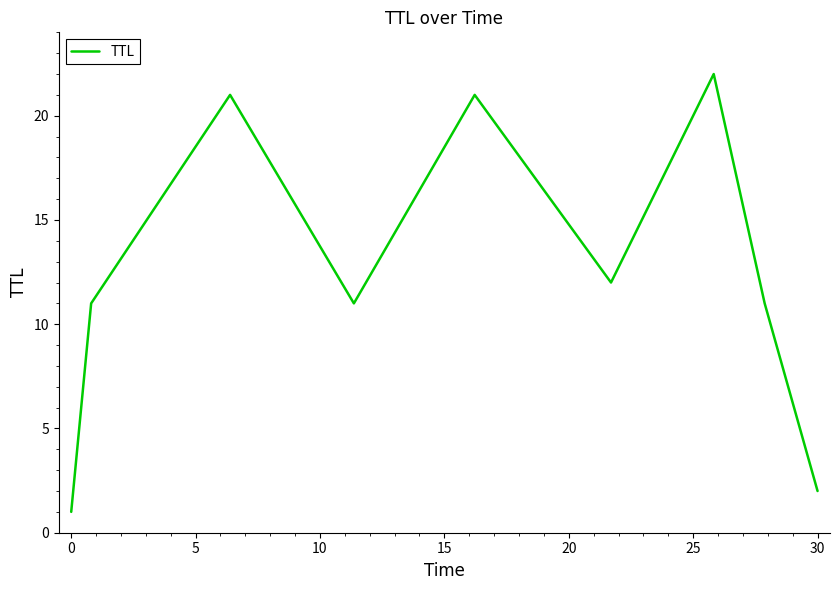

Does the chart have visible grid lines?

No